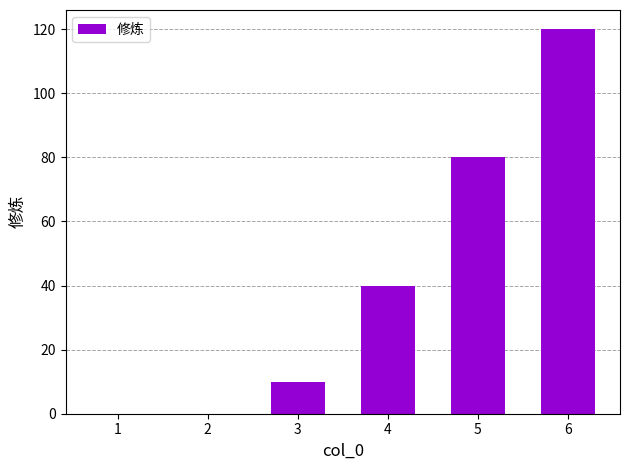

The value at 4 is 24. True or false?

False